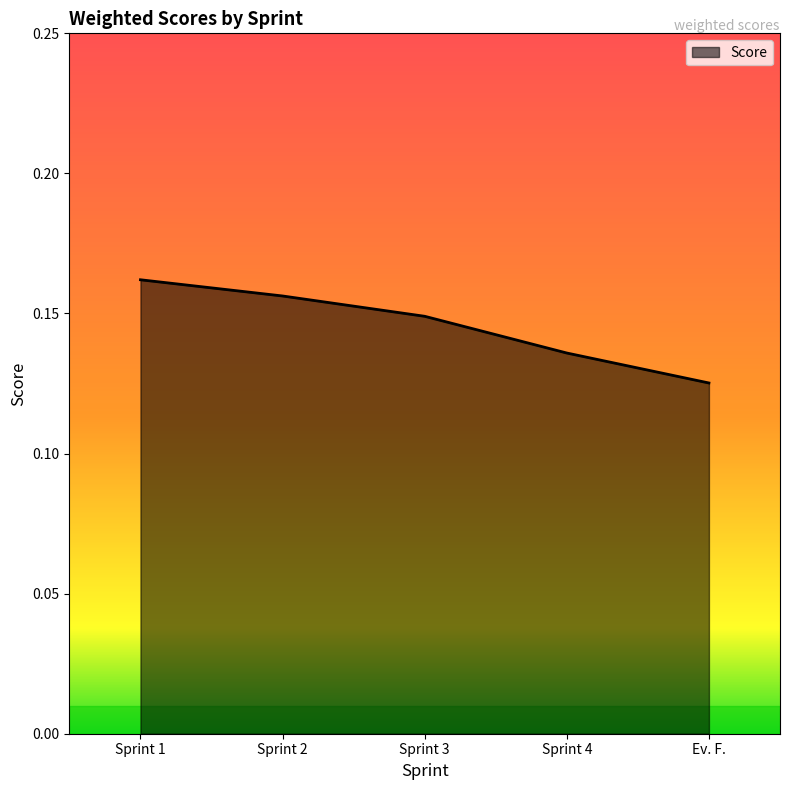

List the labels in order of value, smallest first.

Ev. F., Sprint 4, Sprint 3, Sprint 2, Sprint 1